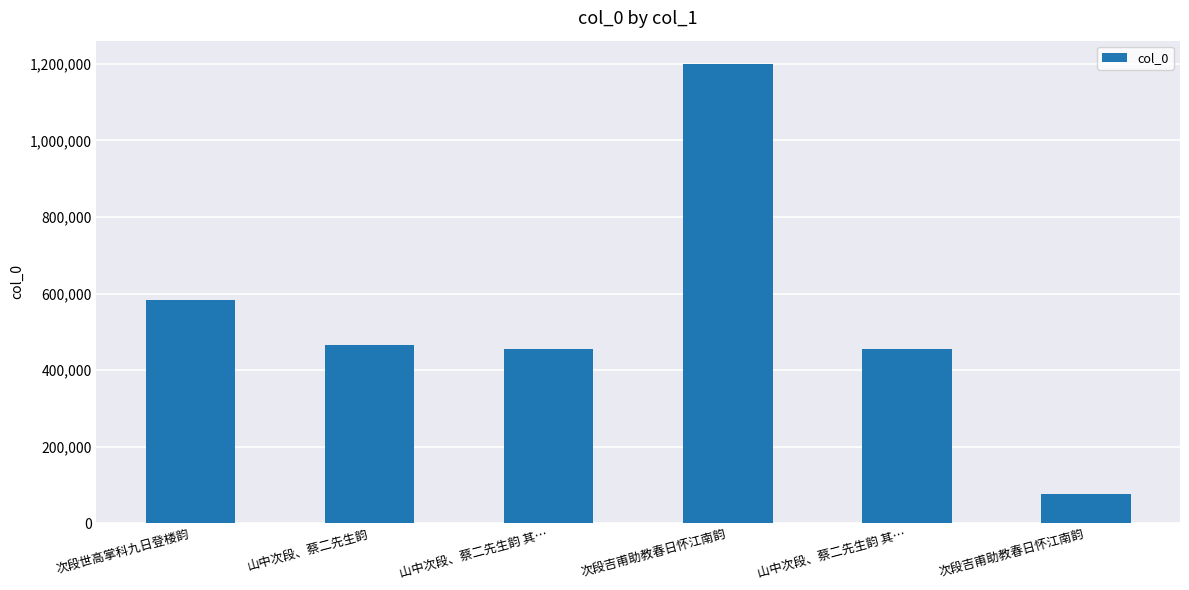

What is the maximum value shown in the chart?

1200771